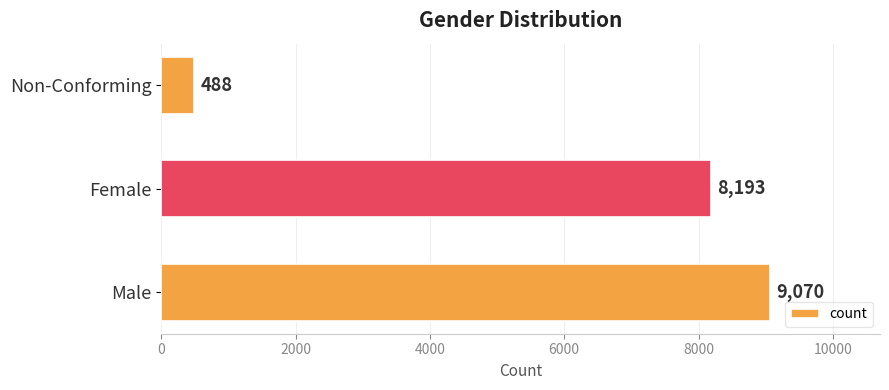

How many bars are there in total?

3